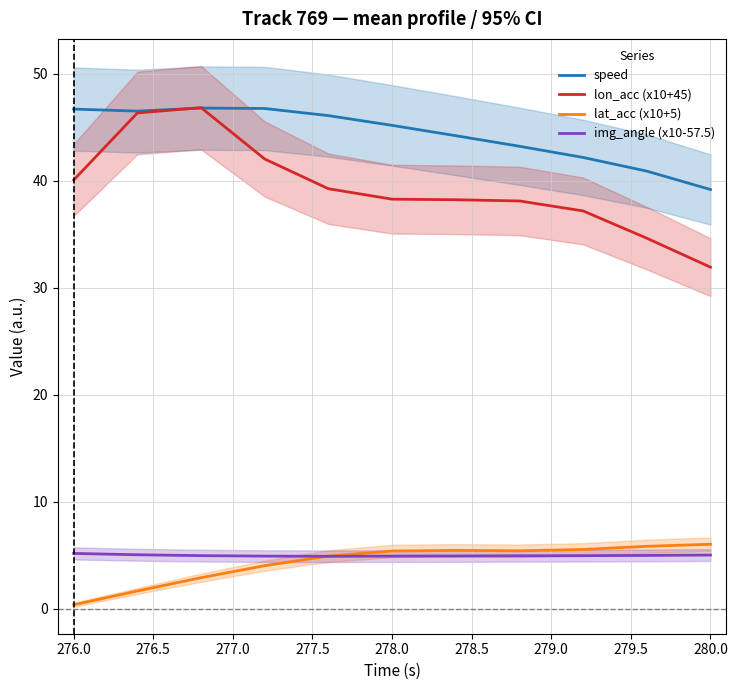

What is the lowest value of the lon_acc (x10+45) series?

31.9